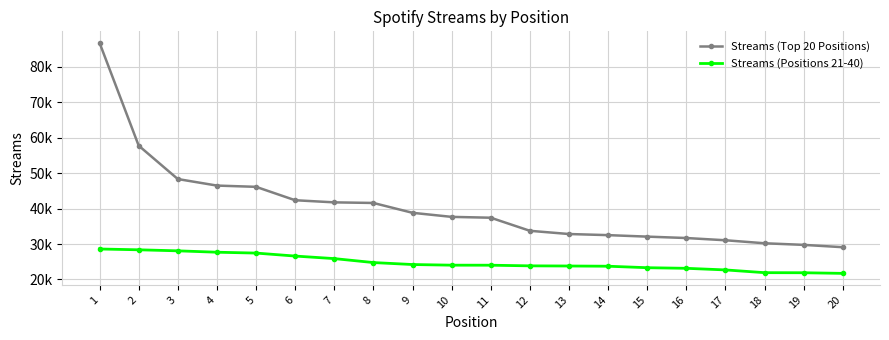

Rank the series at 14 from highest to lowest value.

Streams (Top 20 Positions), Streams (Positions 21-40)